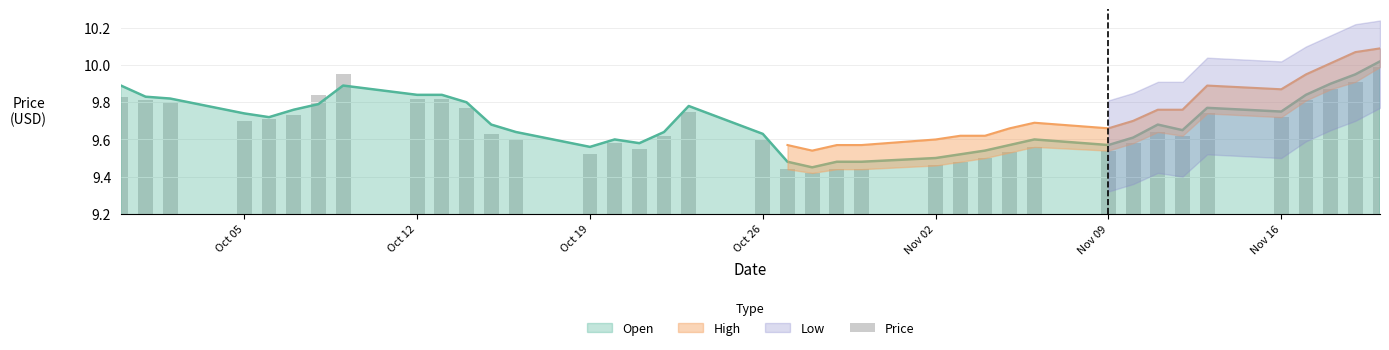

What is the sum of all values?

367.3